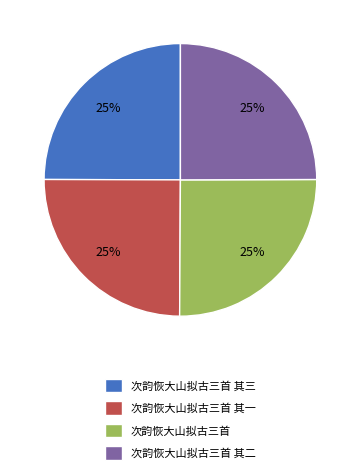

Does any single category account for the majority?

No